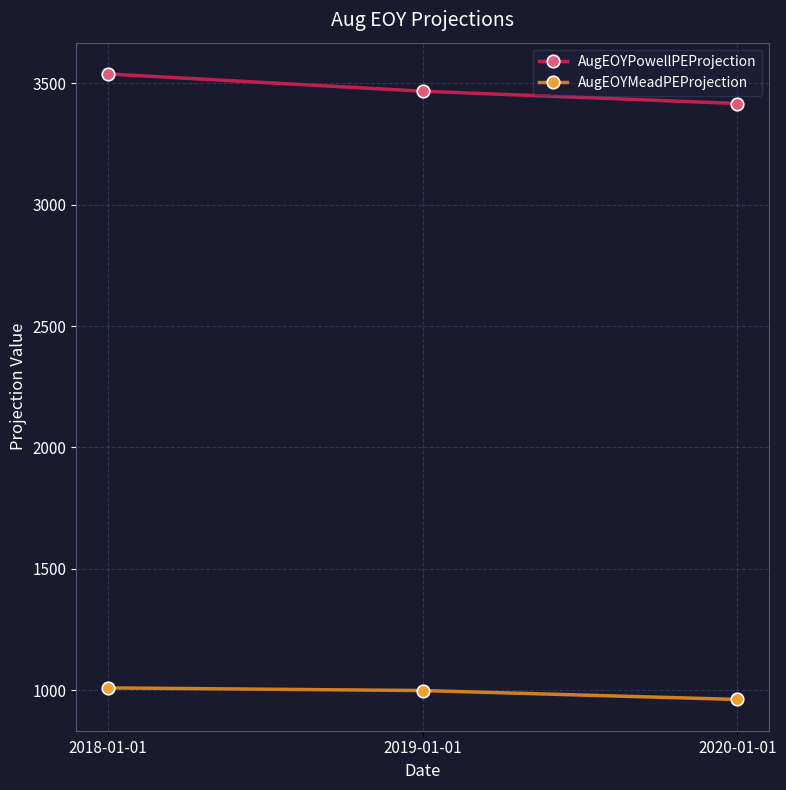

Where does the AugEOYMeadPEProjection series first go above 998?

2018-01-01